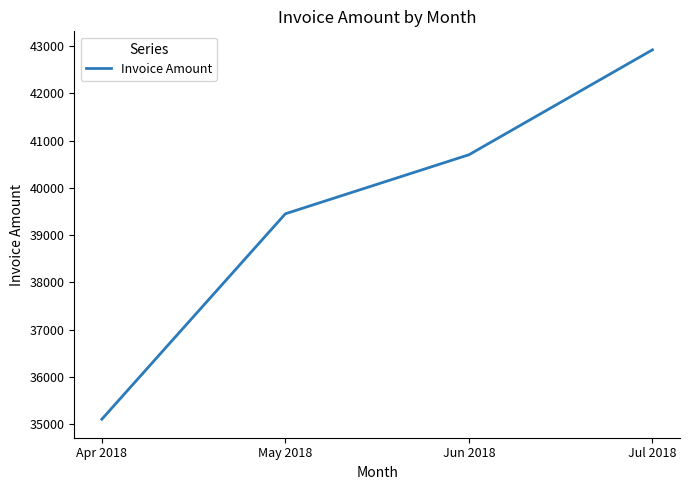

Read the value at Jul 2018.

42920.0